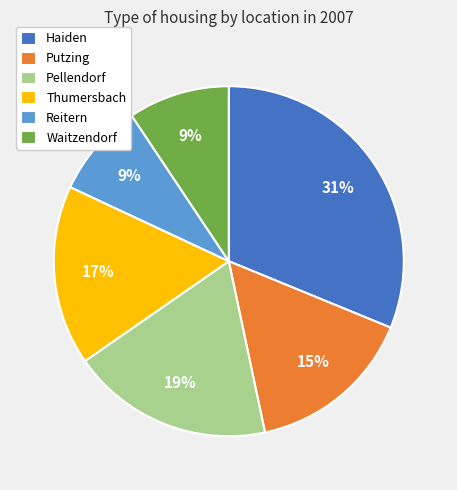

Which category has the biggest portion of the pie?

Haiden